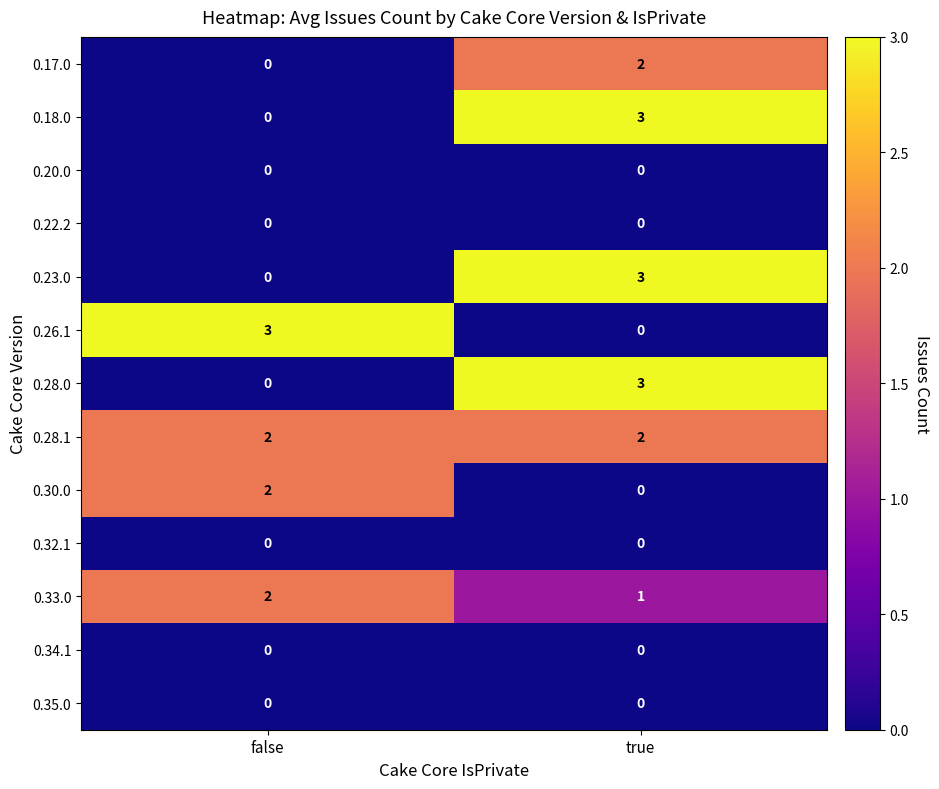

Rank the categories by 0.23.0 value from lowest to highest.

false, true